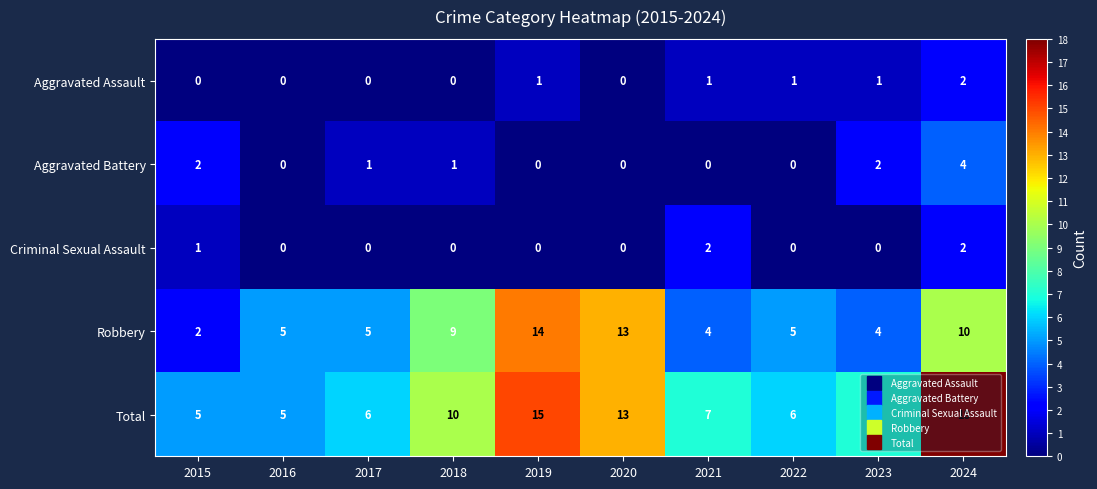

Which series has the widest spread of values?

Total